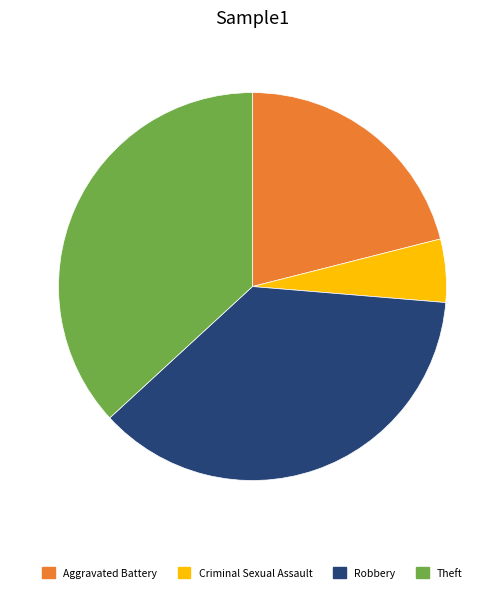

Which slice is the smallest?

Criminal Sexual Assault